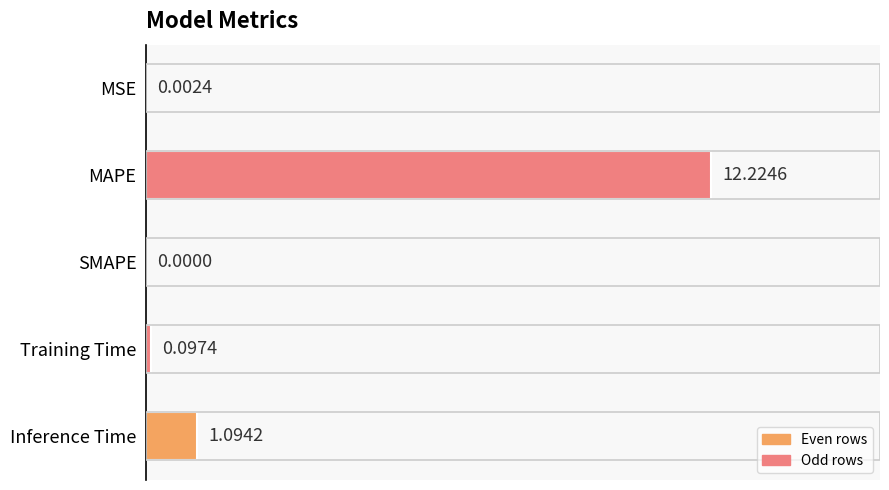

What is the change in value from MSE to Training Time?

+0.1